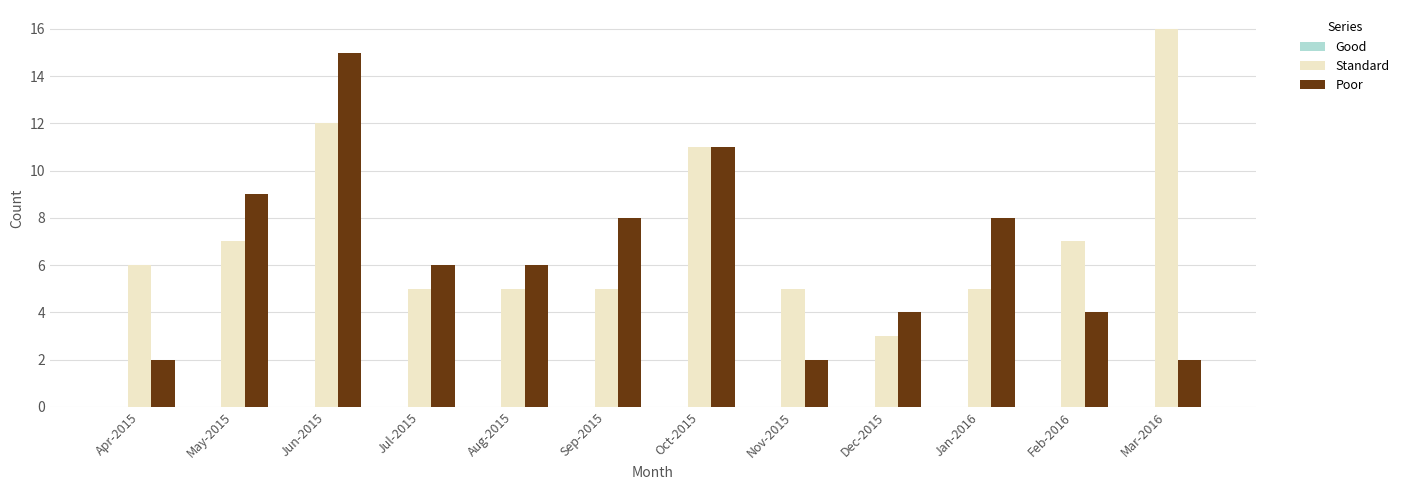

What is the label of the 2nd bar from the right?

Feb-2016